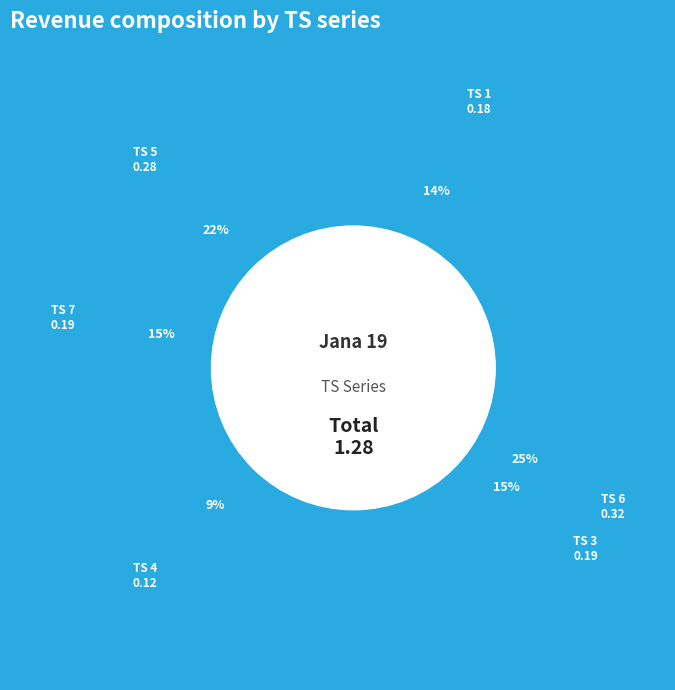

Which has a higher value, Jana 19 - TS 7 or Jana 19 - TS 5?

Jana 19 - TS 5